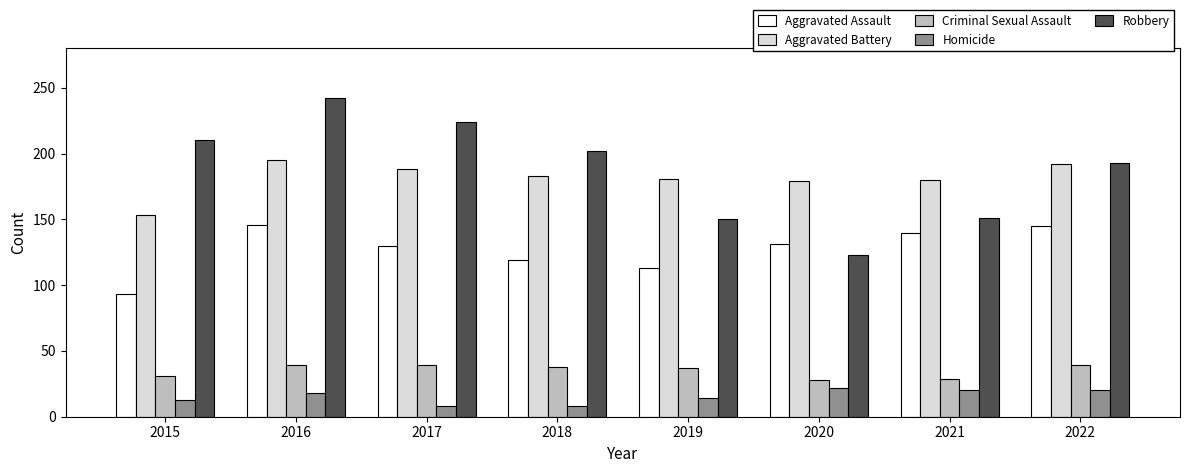

What is the sum of the Aggravated Assault values at 2017 and 2016?

276